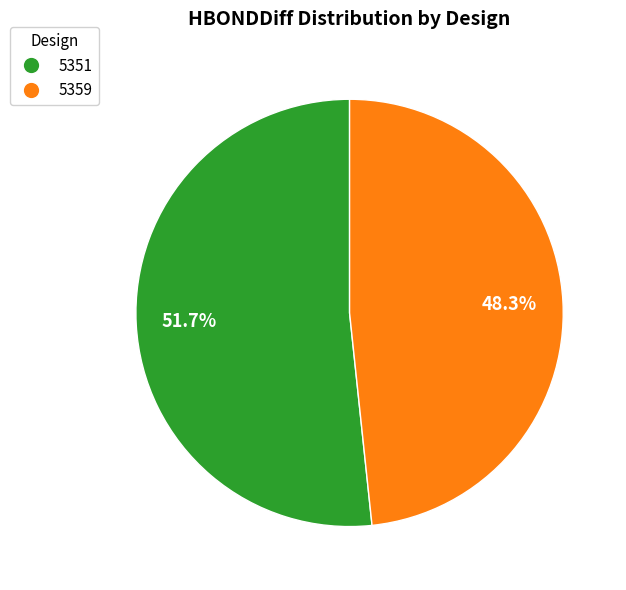

What is the smallest slice in the pie chart?

5359